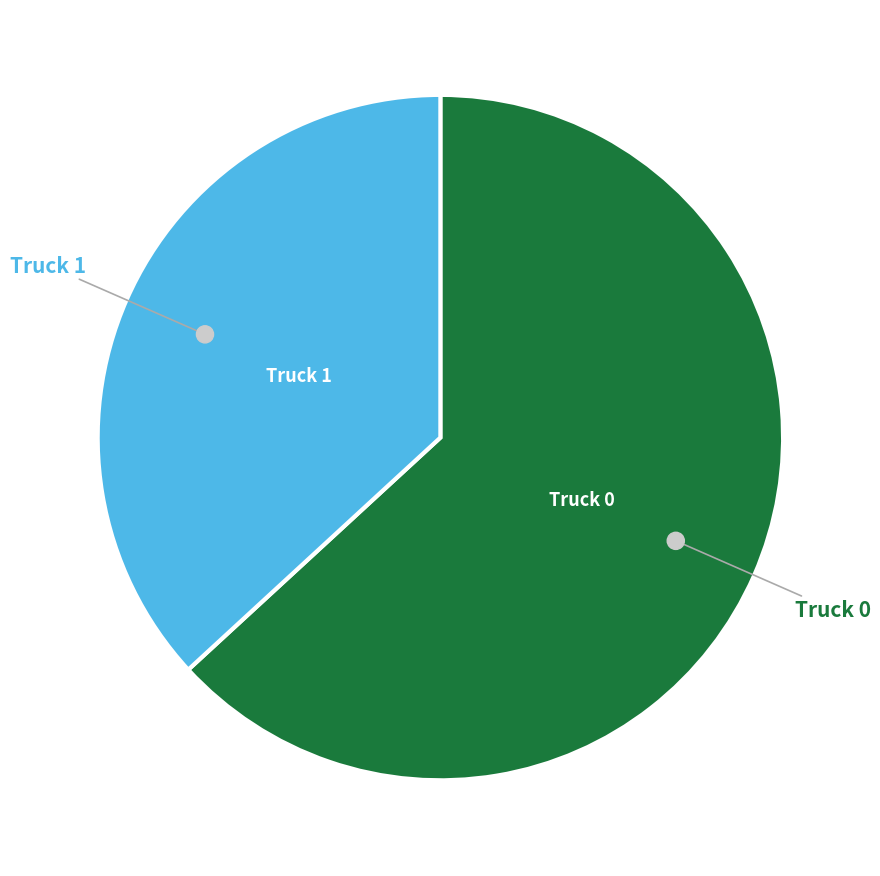

Does Truck 1 account for over 50% of the chart?

No